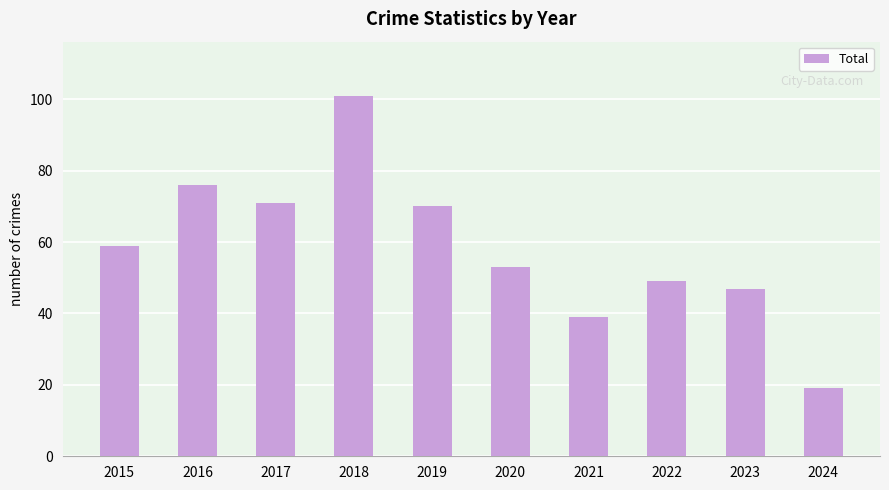

How many categories are shown in the chart?

10